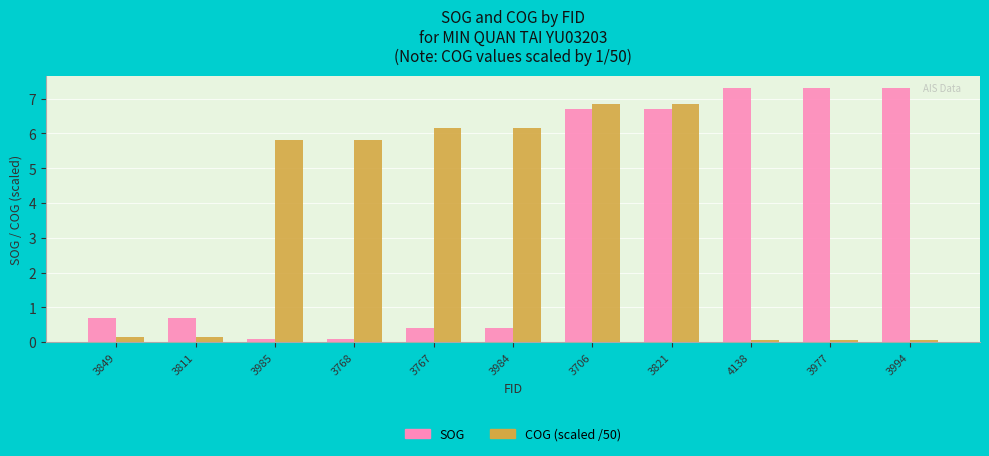

What is the total value across all series at 3821?

13.6